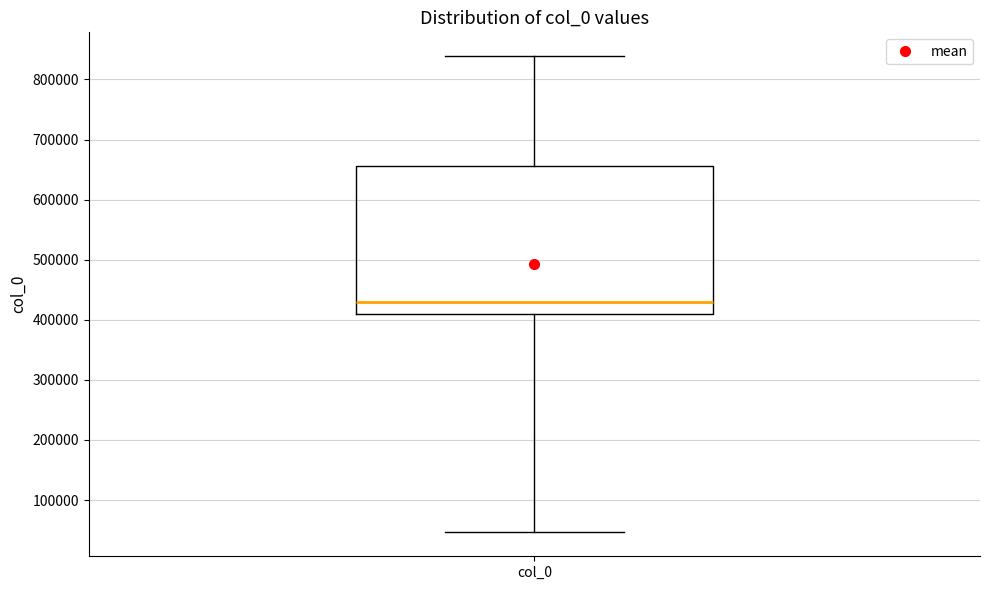

Where does the lower whisker of the box for col_0 end on the y-axis? The values are not printed on the chart, so give them approximately, as read against the axis.

50000